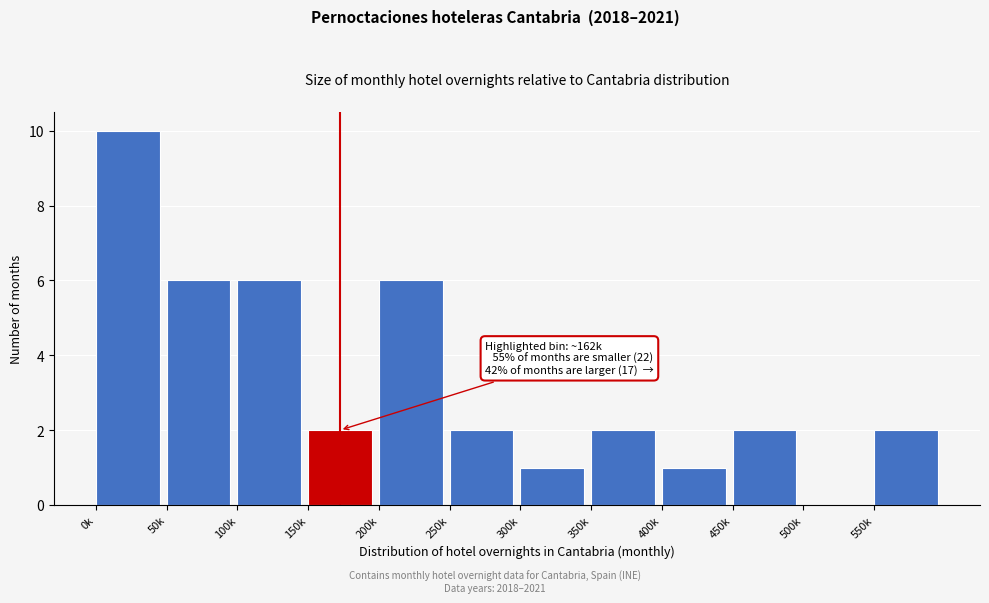

Reading left to right, what are all the values shown in this chart?

0k=10	50k=6	100k=6	150k=2	200k=6	250k=2	300k=1	350k=2	400k=1	450k=2	500k=0	550k=2